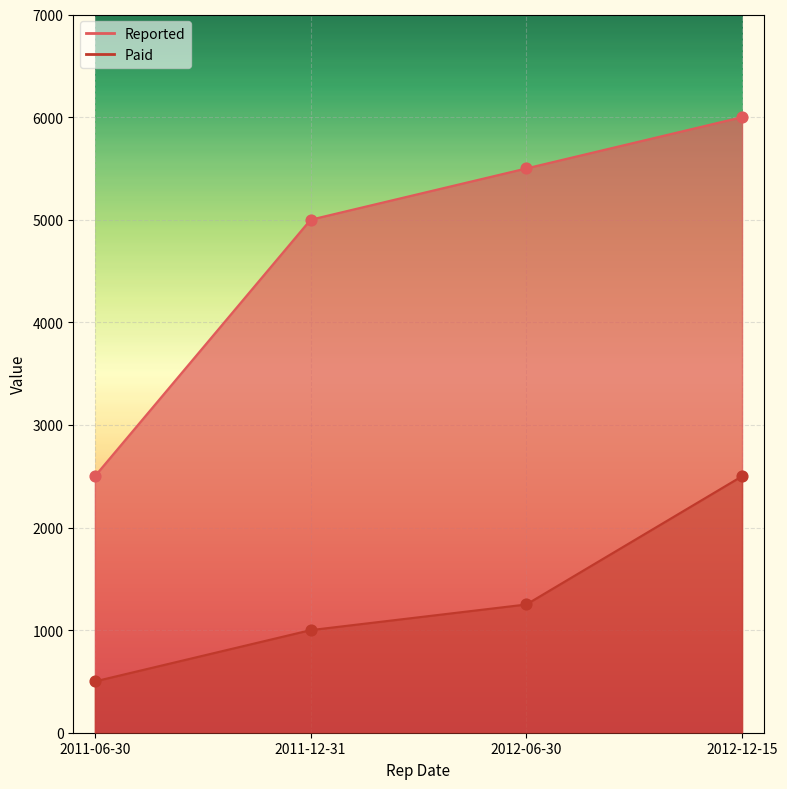

Which series has the largest total across all categories?

Reported